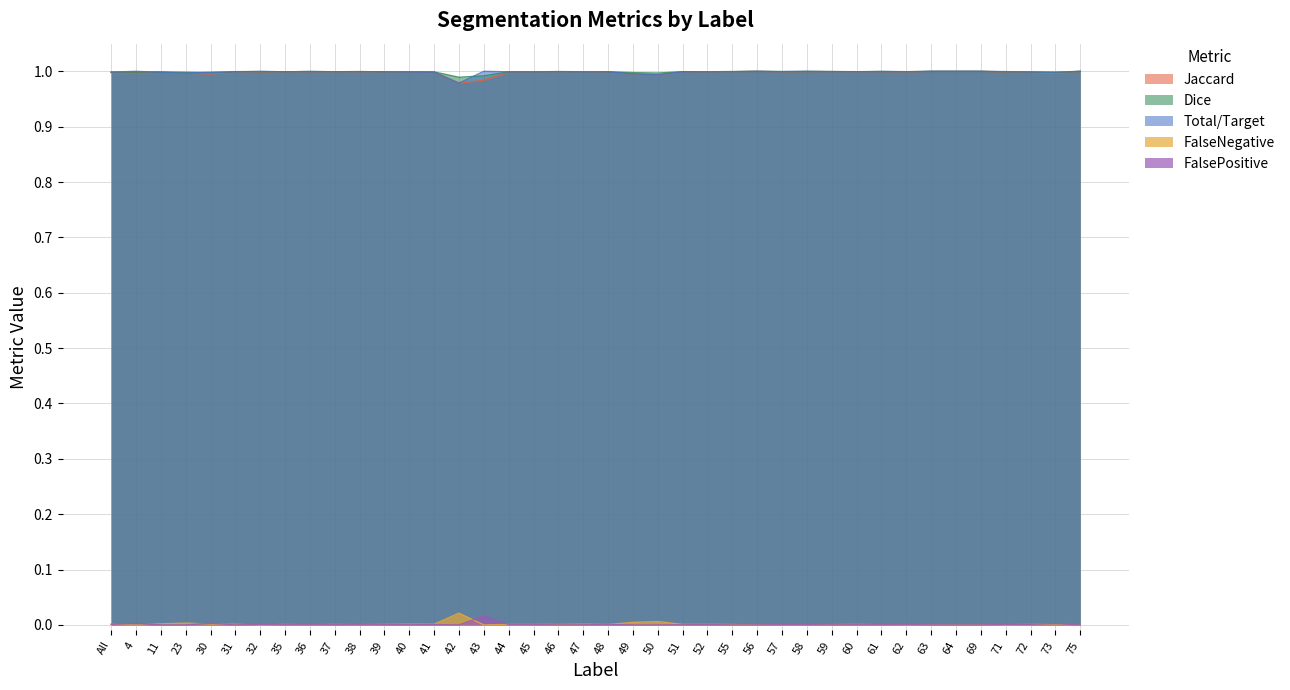

Which series has the largest total across all categories?

Dice